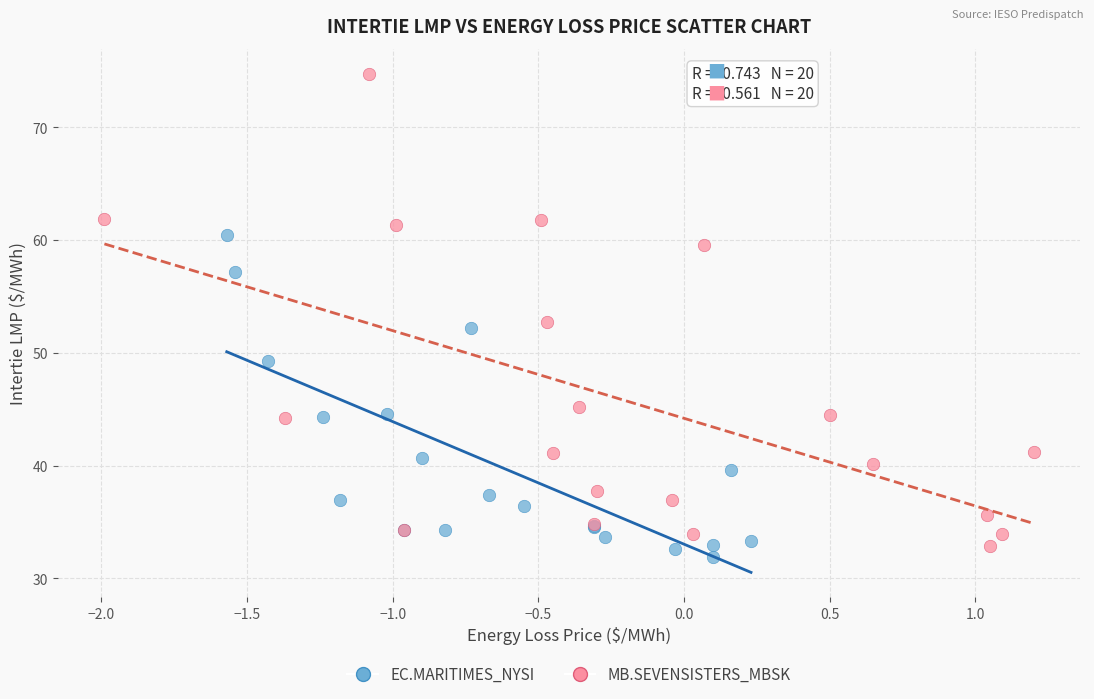

Which series contains the highest Y value?

MB.SEVENSISTERS_MBSK